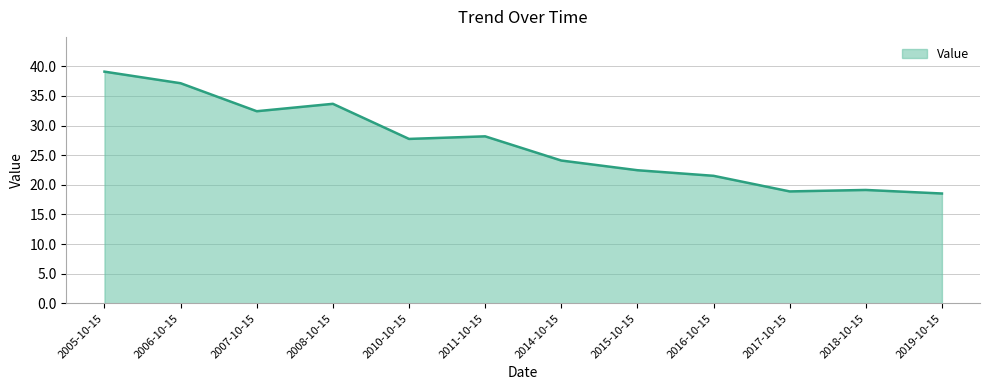

What is the sum of the values at 2018-10-15 and 2014-10-15?

43.2